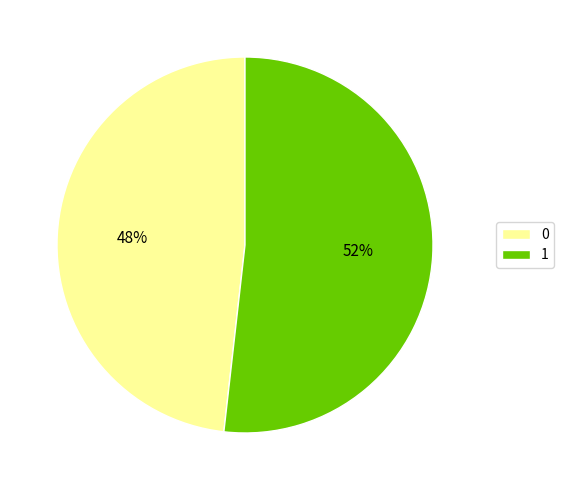

What is the majority slice?

1